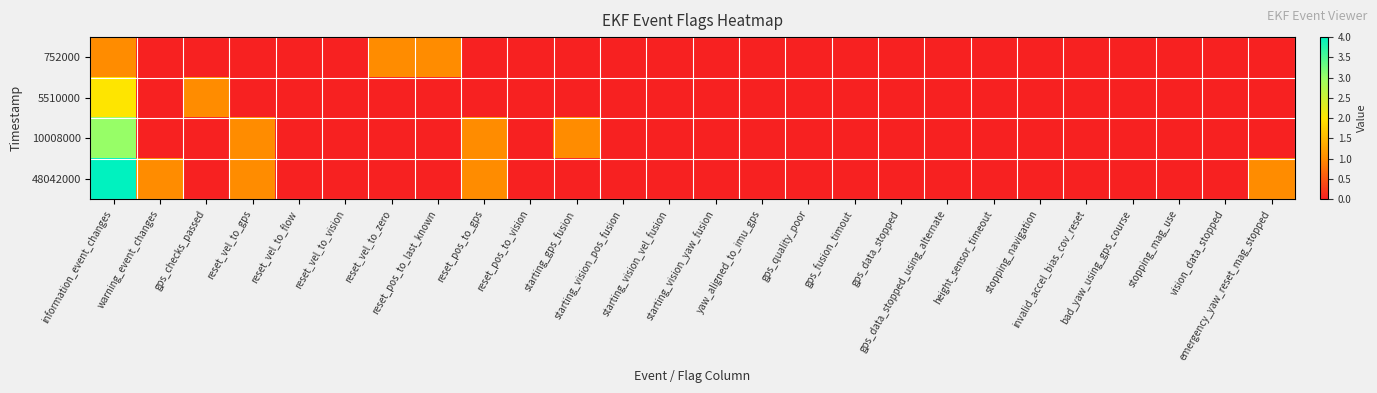

Reading left to right, list all the values displayed in this chart.

752000: information_event_changes=1	warning_event_changes=0	gps_checks_passed=0	reset_vel_to_gps=0	reset_vel_to_flow=0	reset_vel_to_vision=0	reset_vel_to_zero=1	reset_pos_to_last_known=1	reset_pos_to_gps=0	reset_pos_to_vision=0	starting_gps_fusion=0	starting_vision_pos_fusion=0	starting_vision_vel_fusion=0	starting_vision_yaw_fusion=0	yaw_aligned_to_imu_gps=0	gps_quality_poor=0	gps_fusion_timout=0	gps_data_stopped=0	gps_data_stopped_using_alternate=0	height_sensor_timeout=0	stopping_navigation=0	invalid_accel_bias_cov_reset=0	bad_yaw_using_gps_course=0	stopping_mag_use=0	vision_data_stopped=0	emergency_yaw_reset_mag_stopped=0
5510000: information_event_changes=2	warning_event_changes=0	gps_checks_passed=1	reset_vel_to_gps=0	reset_vel_to_flow=0	reset_vel_to_vision=0	reset_vel_to_zero=0	reset_pos_to_last_known=0	reset_pos_to_gps=0	reset_pos_to_vision=0	starting_gps_fusion=0	starting_vision_pos_fusion=0	starting_vision_vel_fusion=0	starting_vision_yaw_fusion=0	yaw_aligned_to_imu_gps=0	gps_quality_poor=0	gps_fusion_timout=0	gps_data_stopped=0	gps_data_stopped_using_alternate=0	height_sensor_timeout=0	stopping_navigation=0	invalid_accel_bias_cov_reset=0	bad_yaw_using_gps_course=0	stopping_mag_use=0	vision_data_stopped=0	emergency_yaw_reset_mag_stopped=0
10008000: information_event_changes=3	warning_event_changes=0	gps_checks_passed=0	reset_vel_to_gps=1	reset_vel_to_flow=0	reset_vel_to_vision=0	reset_vel_to_zero=0	reset_pos_to_last_known=0	reset_pos_to_gps=1	reset_pos_to_vision=0	starting_gps_fusion=1	starting_vision_pos_fusion=0	starting_vision_vel_fusion=0	starting_vision_yaw_fusion=0	yaw_aligned_to_imu_gps=0	gps_quality_poor=0	gps_fusion_timout=0	gps_data_stopped=0	gps_data_stopped_using_alternate=0	height_sensor_timeout=0	stopping_navigation=0	invalid_accel_bias_cov_reset=0	bad_yaw_using_gps_course=0	stopping_mag_use=0	vision_data_stopped=0	emergency_yaw_reset_mag_stopped=0
48042000: information_event_changes=4	warning_event_changes=1	gps_checks_passed=0	reset_vel_to_gps=1	reset_vel_to_flow=0	reset_vel_to_vision=0	reset_vel_to_zero=0	reset_pos_to_last_known=0	reset_pos_to_gps=1	reset_pos_to_vision=0	starting_gps_fusion=0	starting_vision_pos_fusion=0	starting_vision_vel_fusion=0	starting_vision_yaw_fusion=0	yaw_aligned_to_imu_gps=0	gps_quality_poor=0	gps_fusion_timout=0	gps_data_stopped=0	gps_data_stopped_using_alternate=0	height_sensor_timeout=0	stopping_navigation=0	invalid_accel_bias_cov_reset=0	bad_yaw_using_gps_course=0	stopping_mag_use=0	vision_data_stopped=0	emergency_yaw_reset_mag_stopped=1